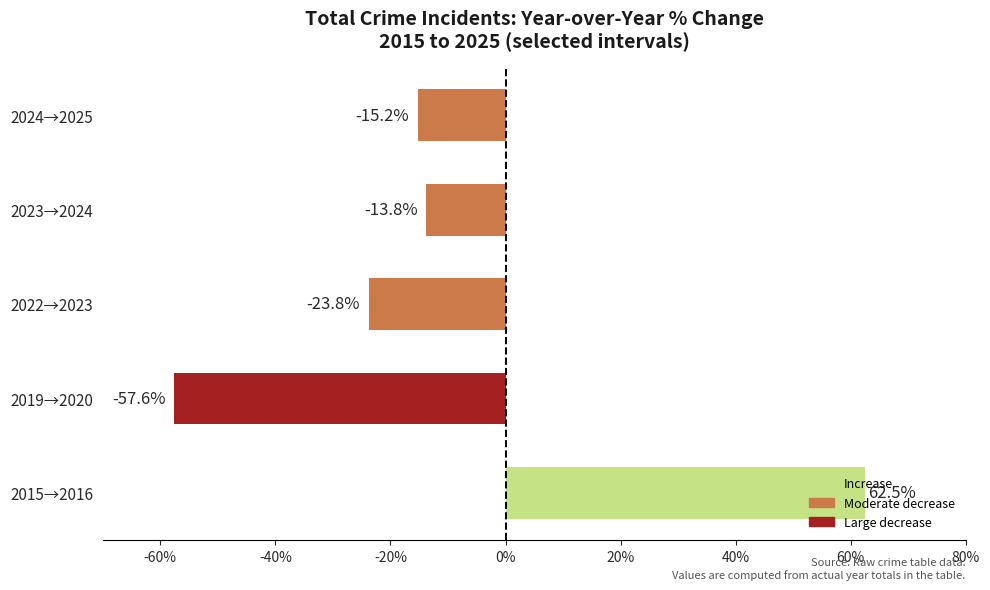

Which category has the highest value across all series?

2015→2016